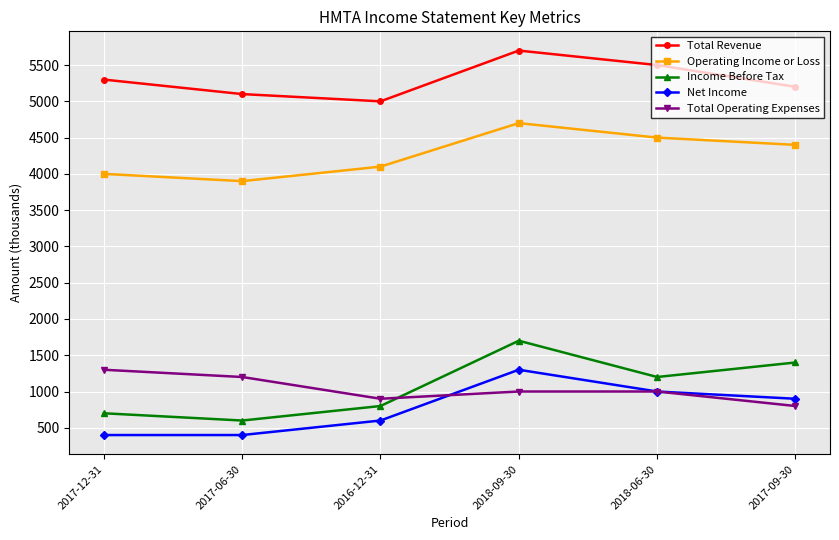

Rank the categories by Income Before Tax value from lowest to highest.

2017-06-30, 2017-12-31, 2016-12-31, 2018-06-30, 2017-09-30, 2018-09-30